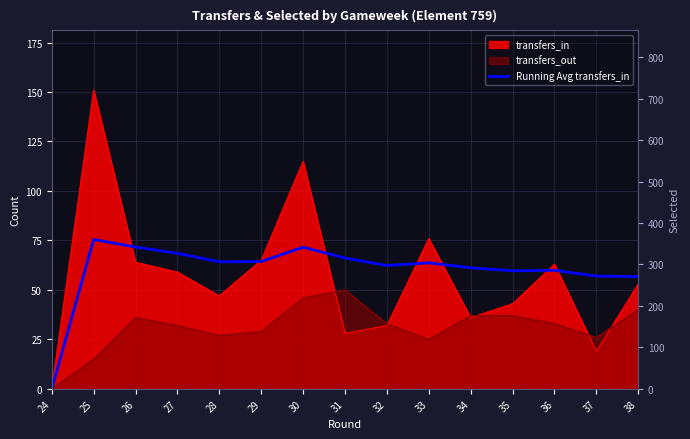

Which category has the highest value across all series?

25